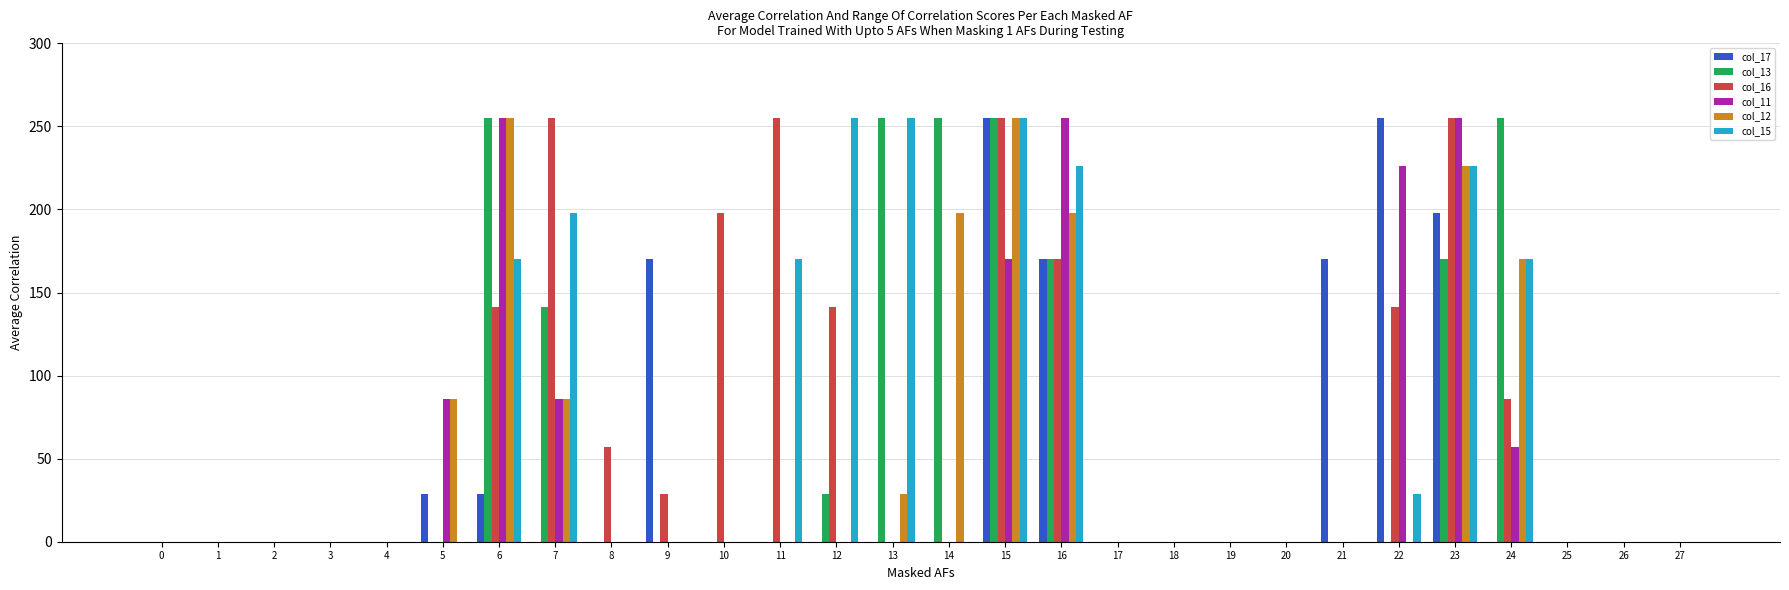

What is the maximum value for col_12?

255